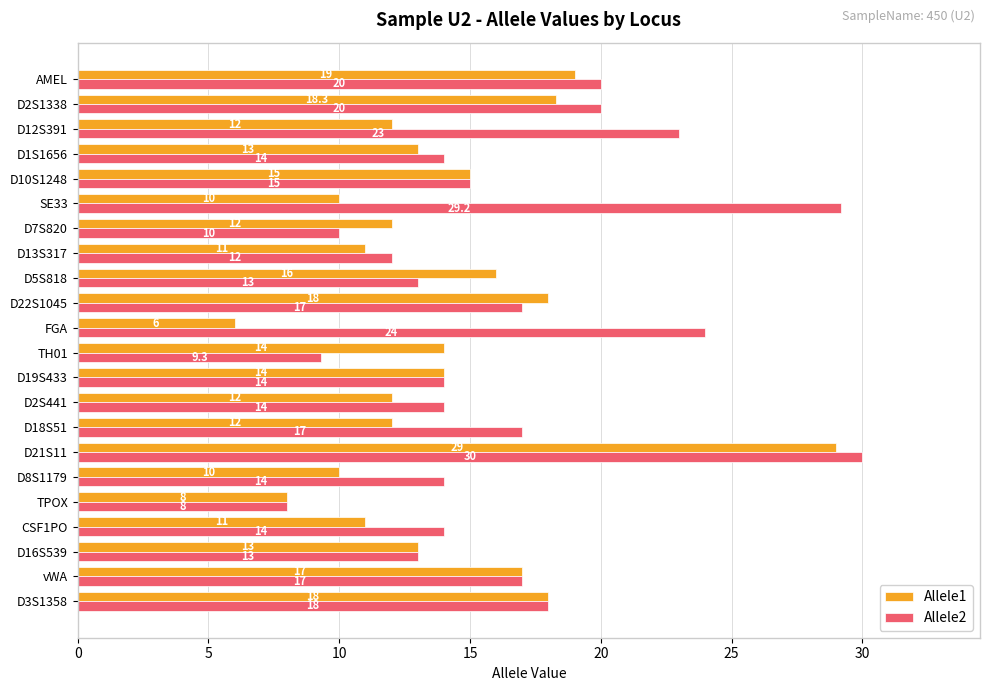

Which series has the largest range (max minus min)?

Allele1